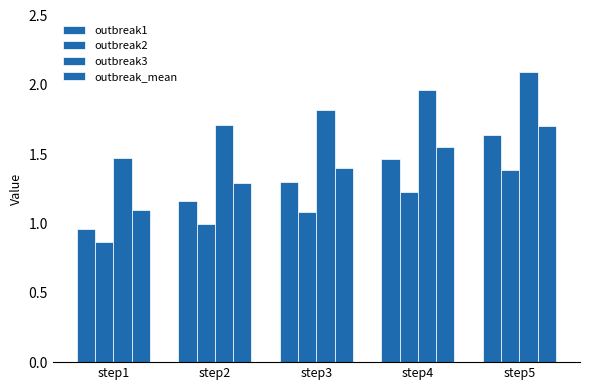

How many groups of bars are there?

5